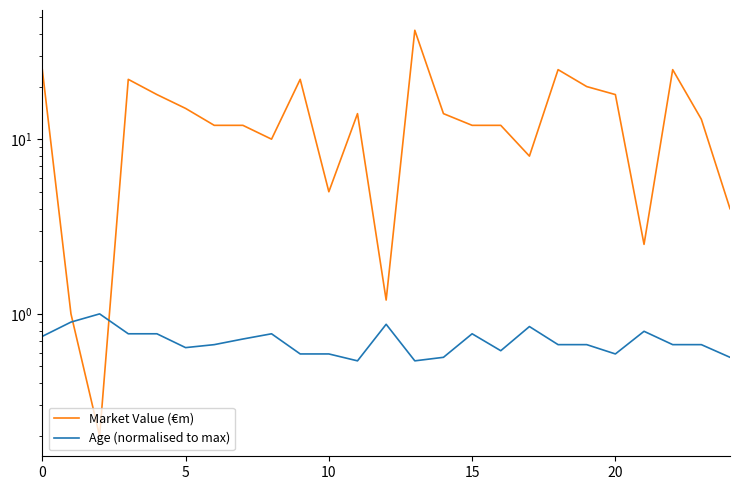

Between 20 and 15, which series saw the biggest shift?

Market Value (€m)